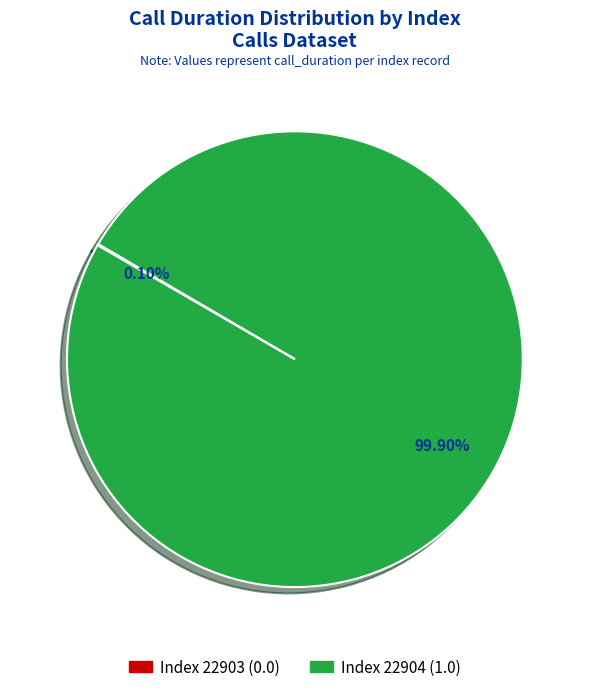

Does any single category account for the majority?

Yes